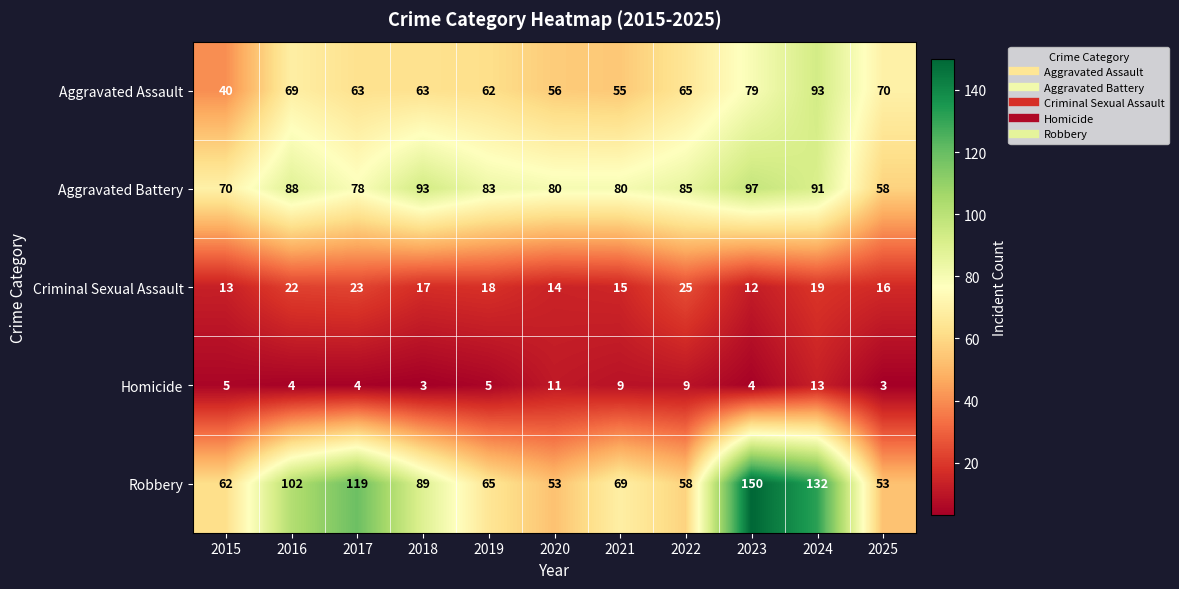

Is it true that Robbery equals 58 at 2022?

True